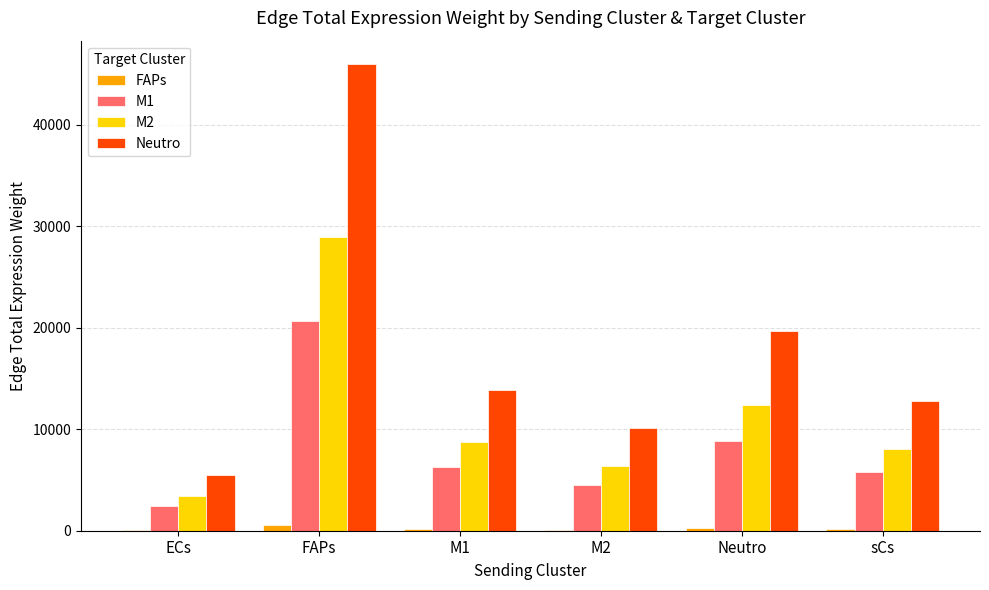

What is the average value of the FAPs series?

211.9